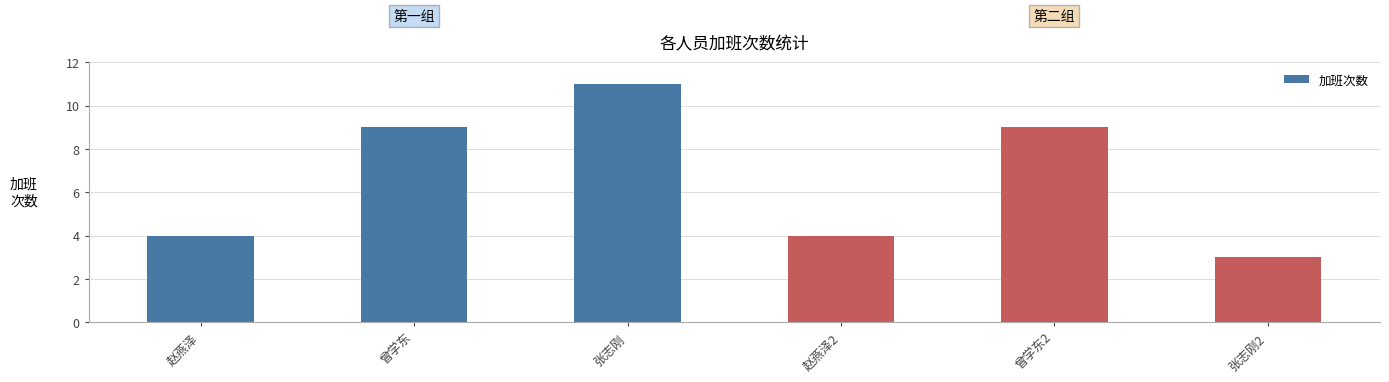

What is the minimum value shown in the chart?

3